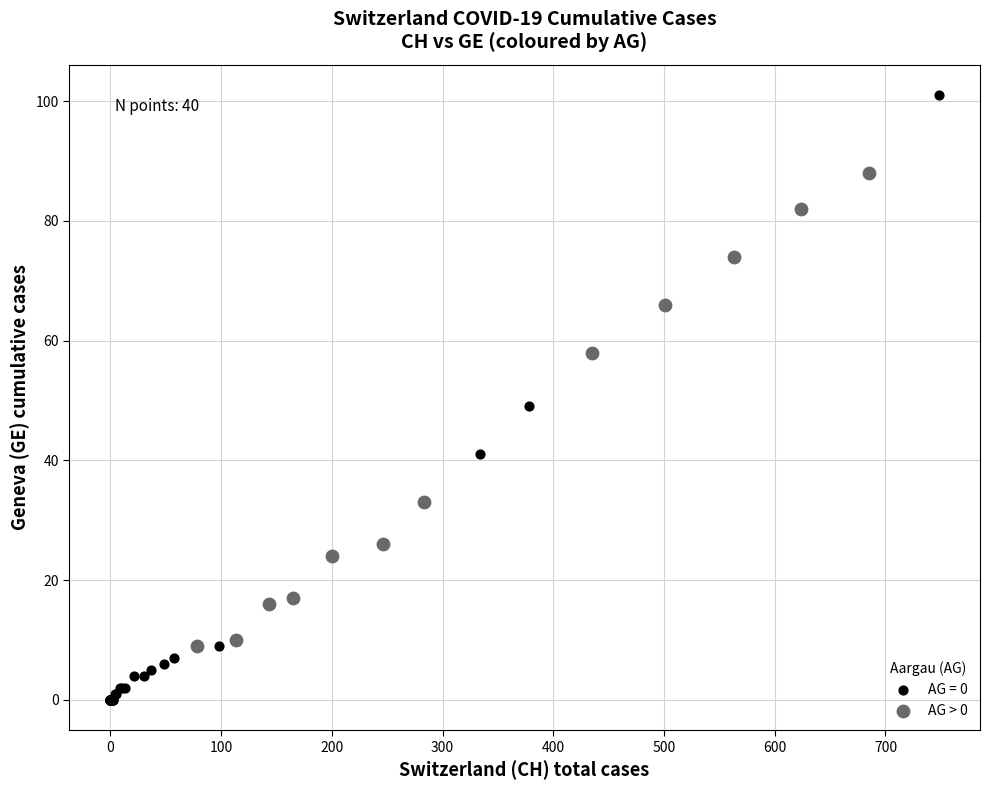

Which series reaches the minimum Y coordinate?

AG = 0